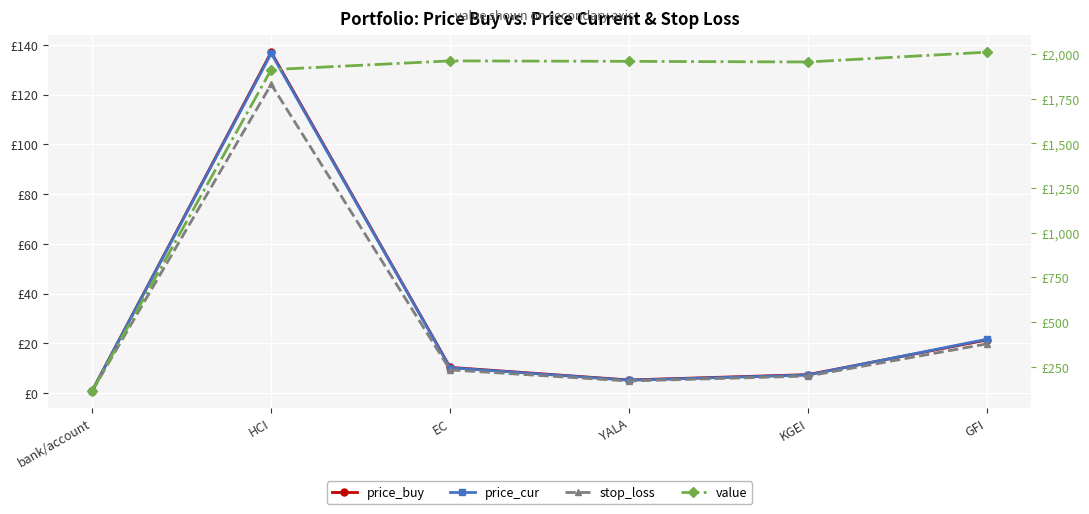

Reading left to right, transcribe all the data shown in this chart.

price_buy: 1.0	137.0	10.3	5.2	7.4	21.3
price_cur: 1.0	136.6	10.2	5.1	7.2	21.6
stop_loss: 0.9	124.1	9.3	4.8	6.8	19.7
value: 115.8	1912.0	1960.9	1958.3	1954.8	2009.7